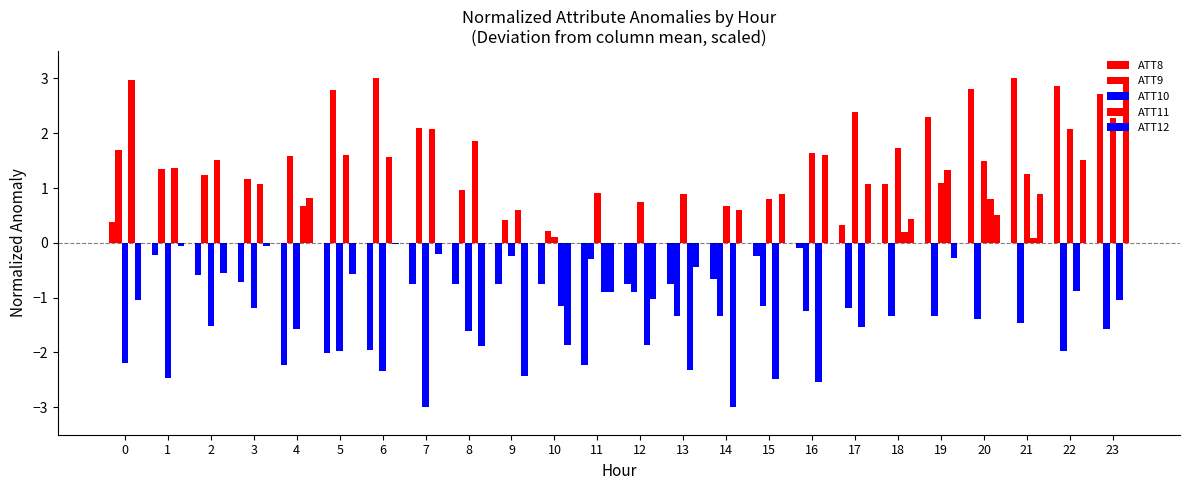

How many values in the ATT10 series are below 0?

10